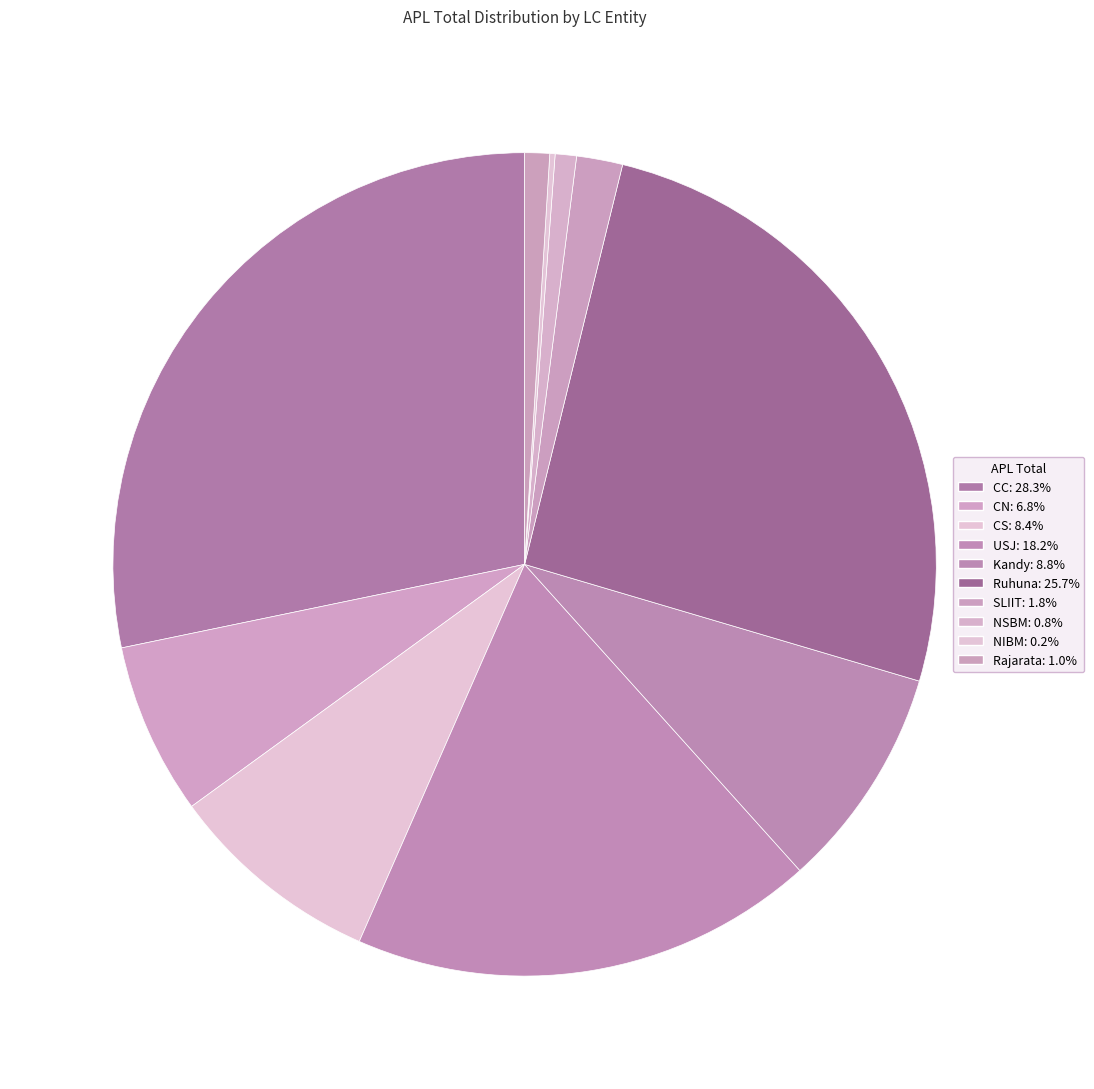

To the nearest percent, what percentage of the pie is SLIIT?

2%